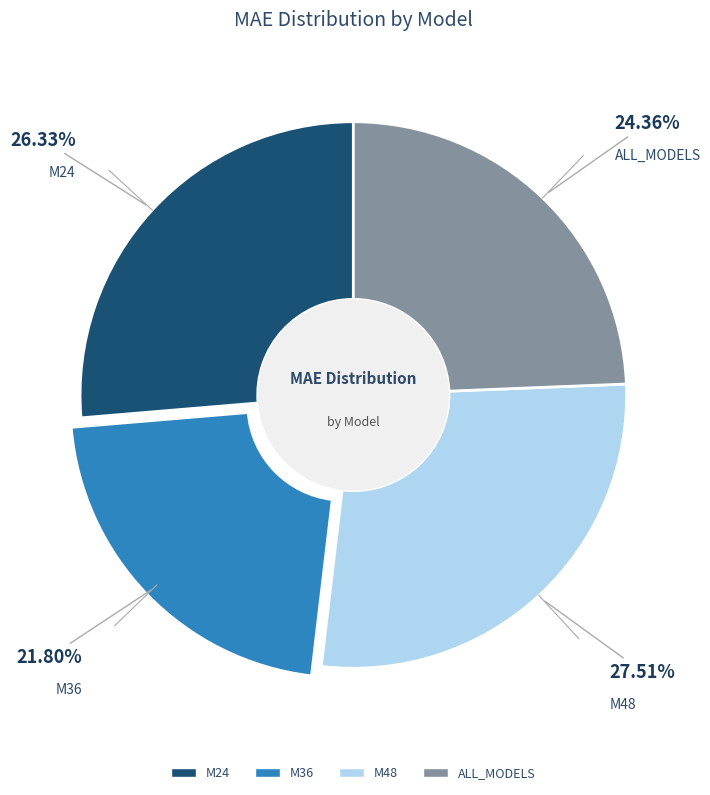

Does M24 account for over 50% of the chart?

No